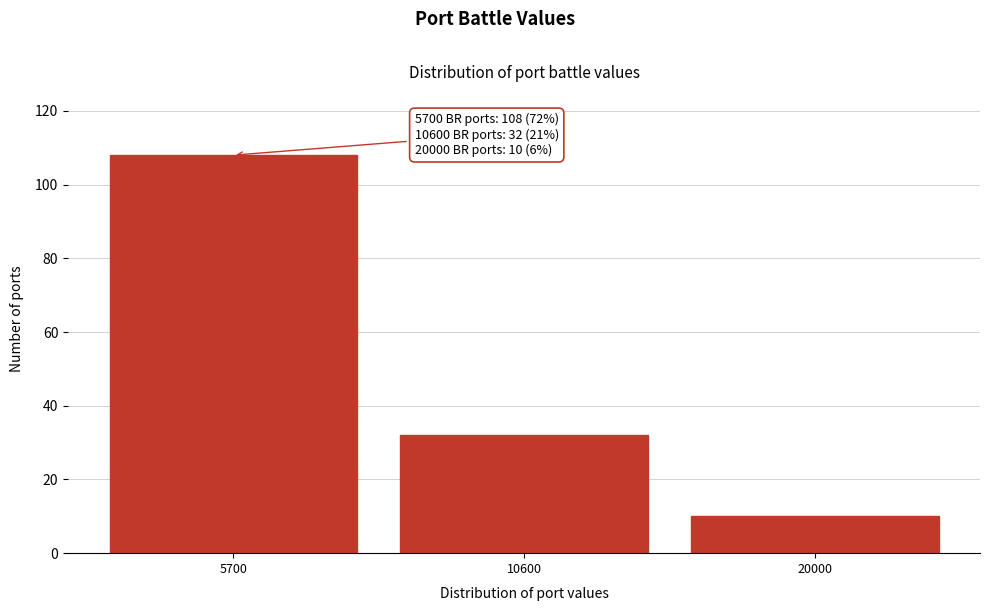

Reading left to right, extract all data points from this chart.

5700=108	10600=32	20000=10